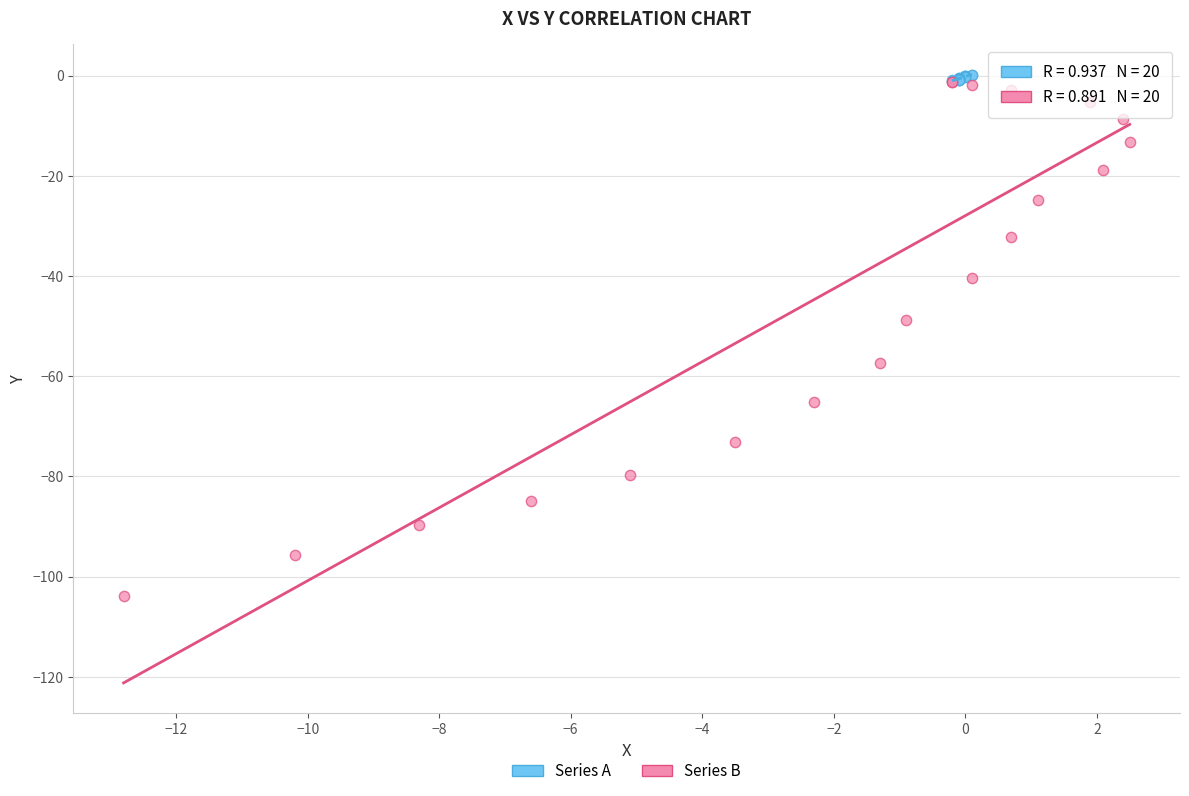

Which series has the largest Y range (max minus min)?

Series B